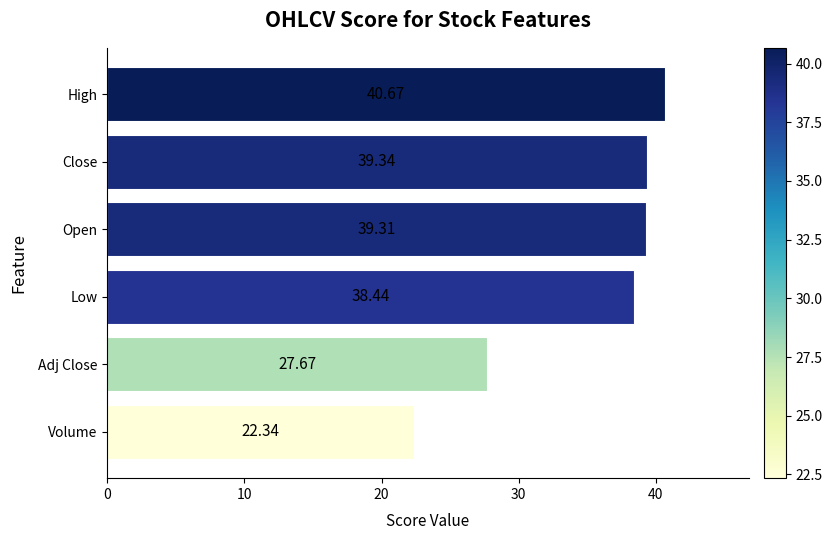

What is the difference between the maximum and minimum values?

18.3